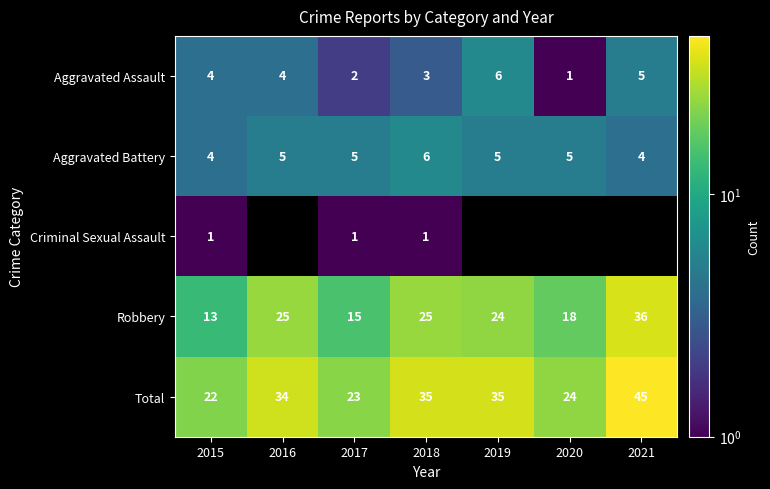

What is the difference between the highest and lowest values at 2017?

22